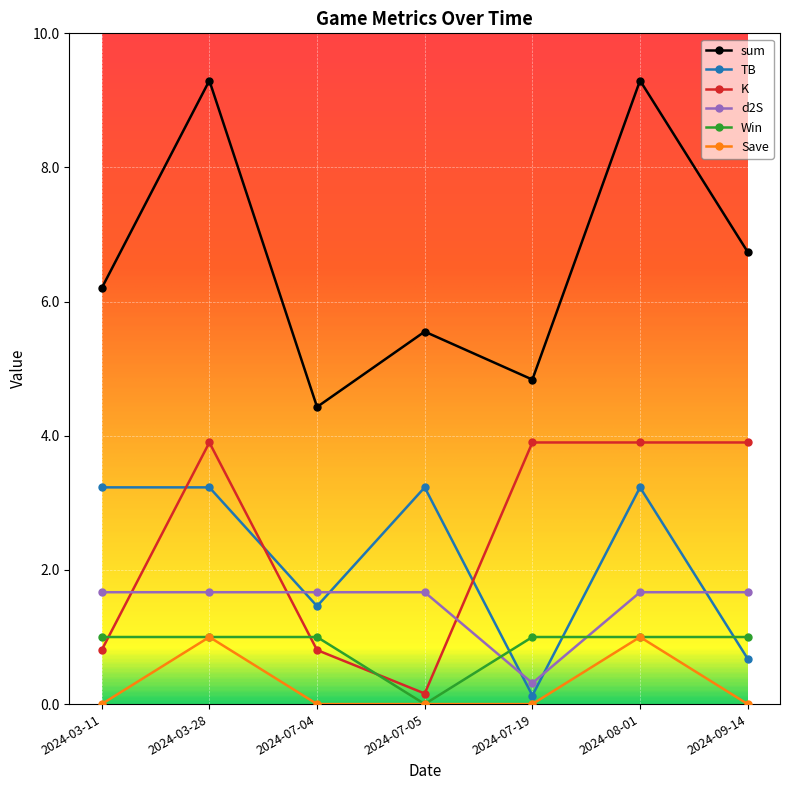

What is the difference between the second highest and second lowest values in the sum series?

4.5